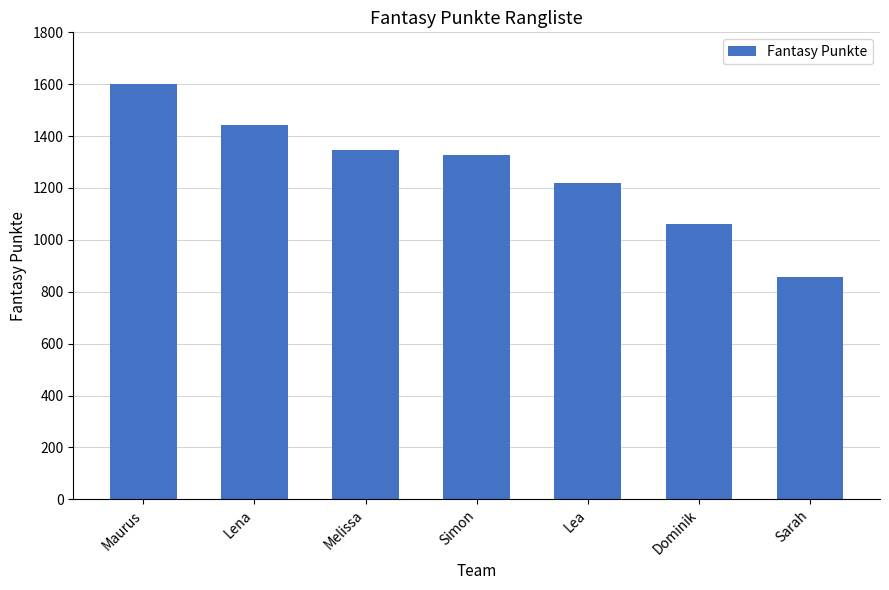

Reading left to right, what are all the values shown in this chart?

1600	1444	1345	1328	1218	1063	857